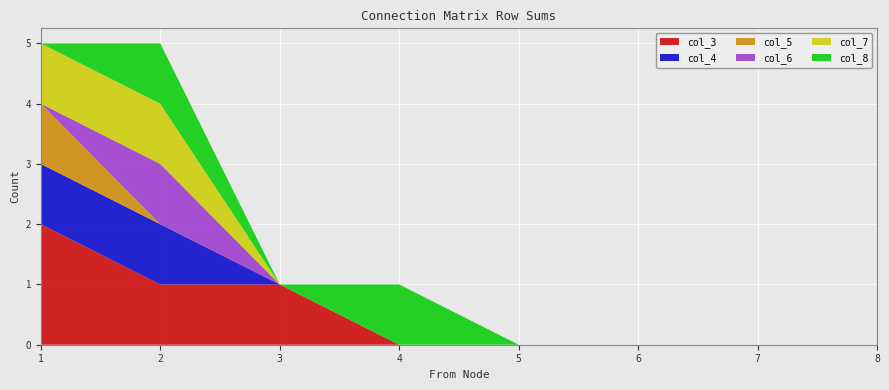

Reading right to left, transcribe all the data shown in this chart.

col_3: 8=0	7=0	6=0	5=0	4=0	3=1	2=1	1=2
col_4: 8=0	7=0	6=0	5=0	4=0	3=0	2=1	1=1
col_5: 8=0	7=0	6=0	5=0	4=0	3=0	2=0	1=1
col_6: 8=0	7=0	6=0	5=0	4=0	3=0	2=1	1=0
col_7: 8=0	7=0	6=0	5=0	4=0	3=0	2=1	1=1
col_8: 8=0	7=0	6=0	5=0	4=1	3=0	2=1	1=0